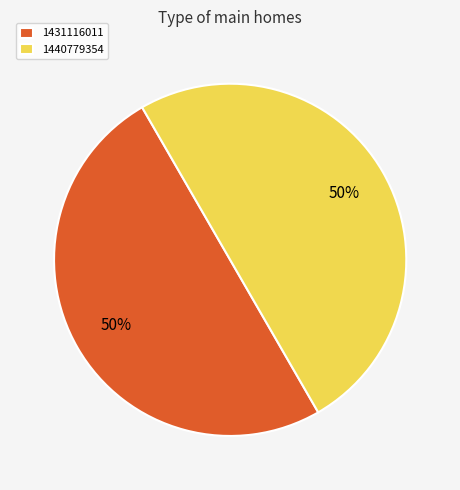

To the nearest percent, what is the average slice percentage?

50%